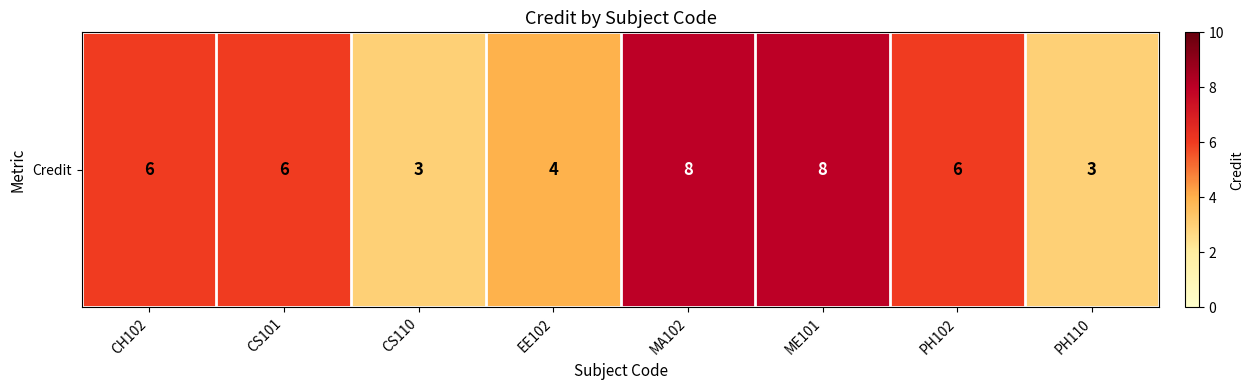

Reading left to right, extract all data points from this chart.

CH102=6	CS101=6	CS110=3	EE102=4	MA102=8	ME101=8	PH102=6	PH110=3